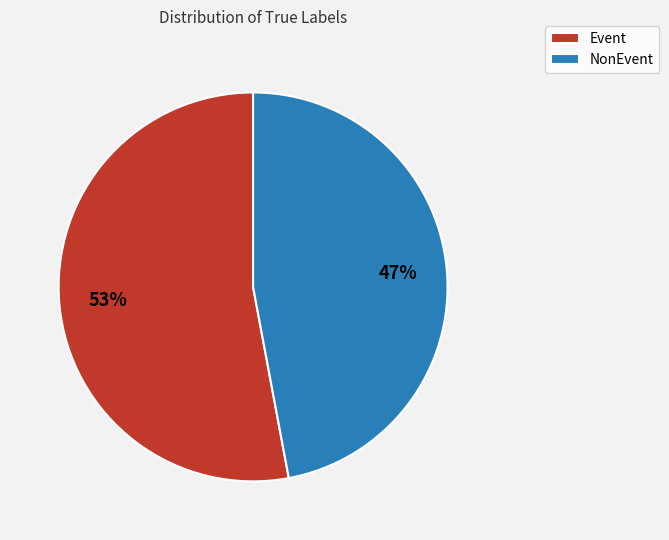

Does NonEvent represent more than half of the total?

No